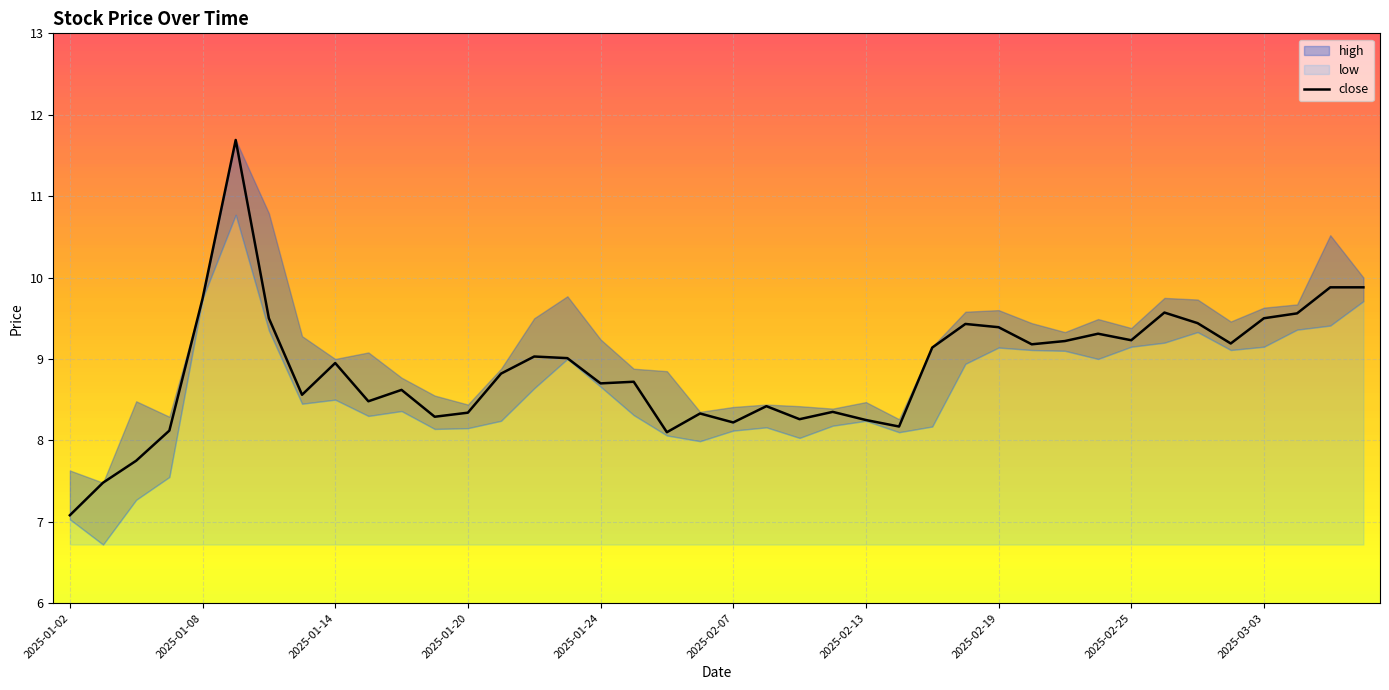

What is the minimum value for close?

7.1